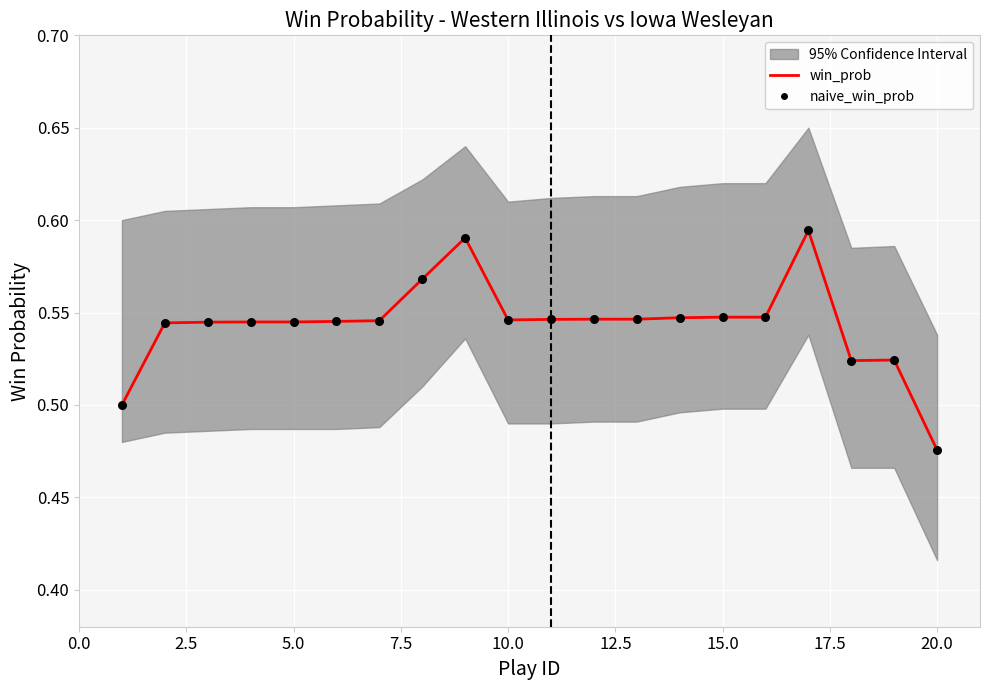

Is the value of win_prob at 19 greater than the value of naive_win_prob at 16?

No